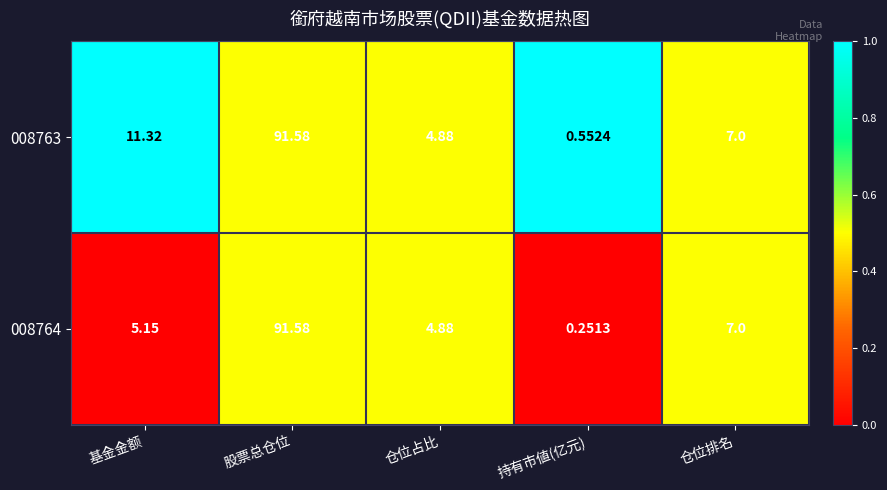

Count the number of data series in this chart.

2